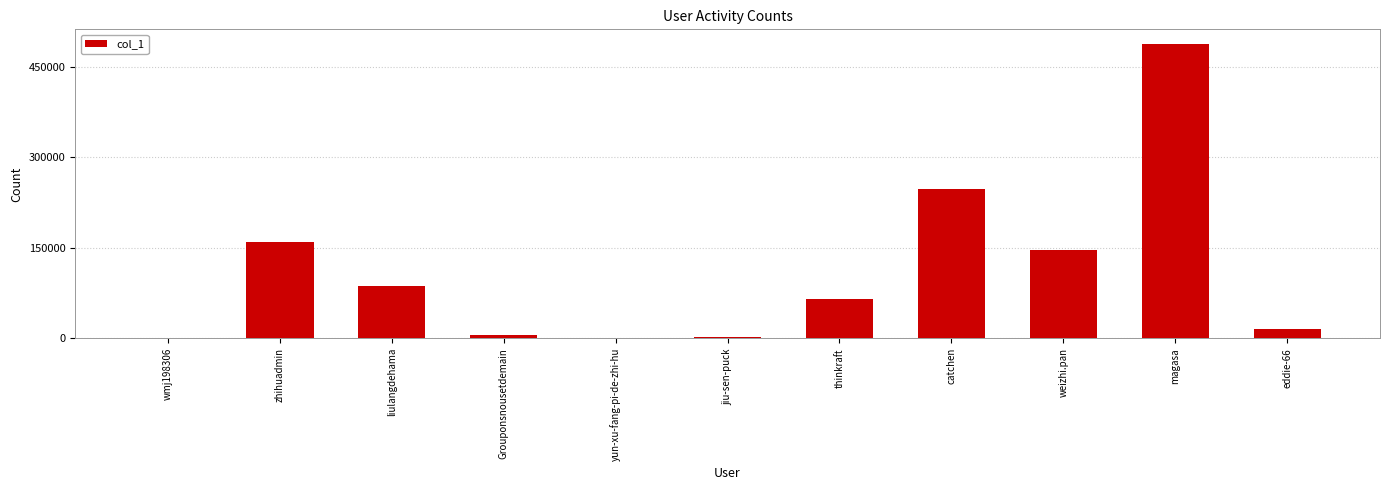

What is the greatest value displayed?

487883